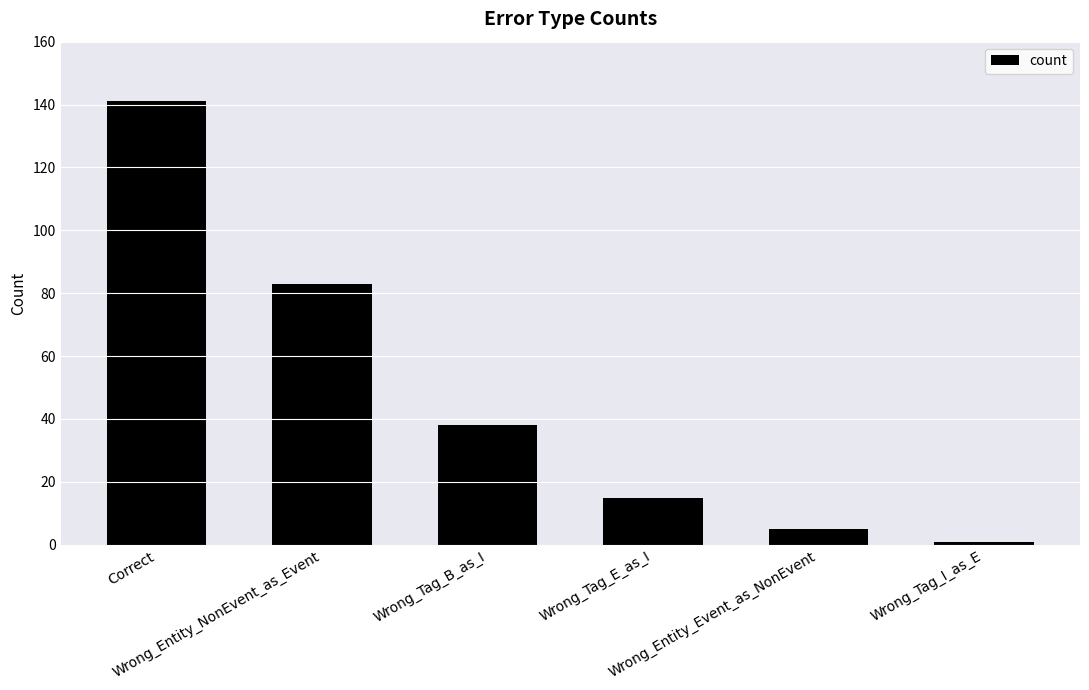

Is it true that the value at Correct is 141?

True